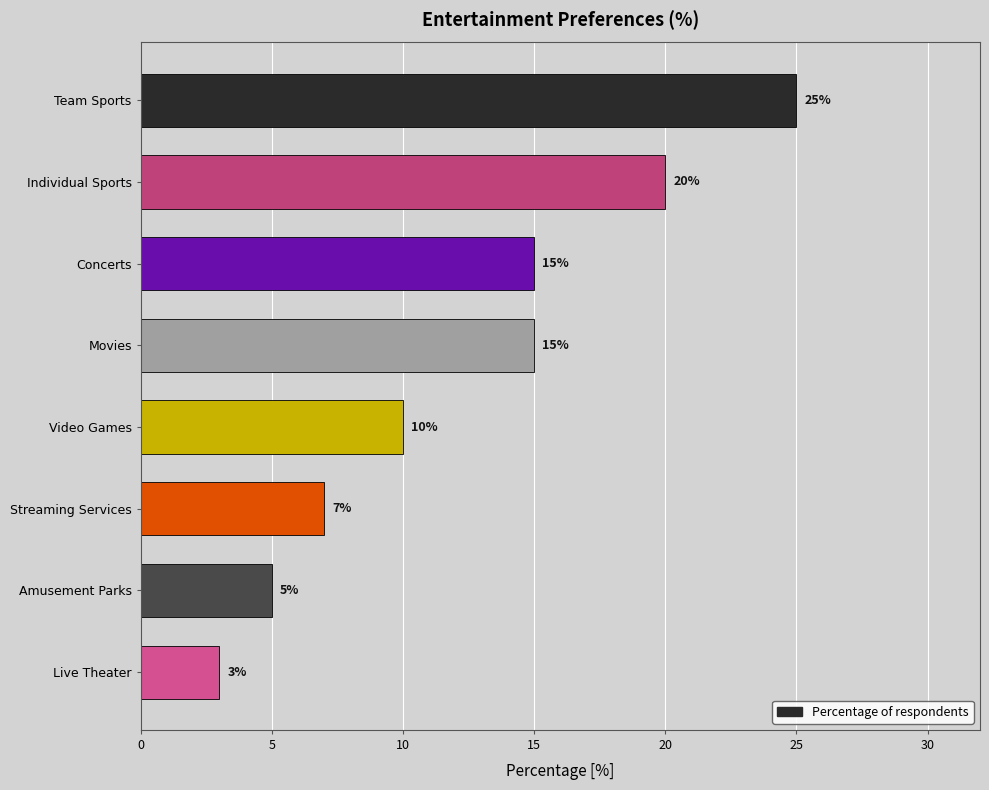

Which has a higher value, Team Sports or Individual Sports?

Team Sports